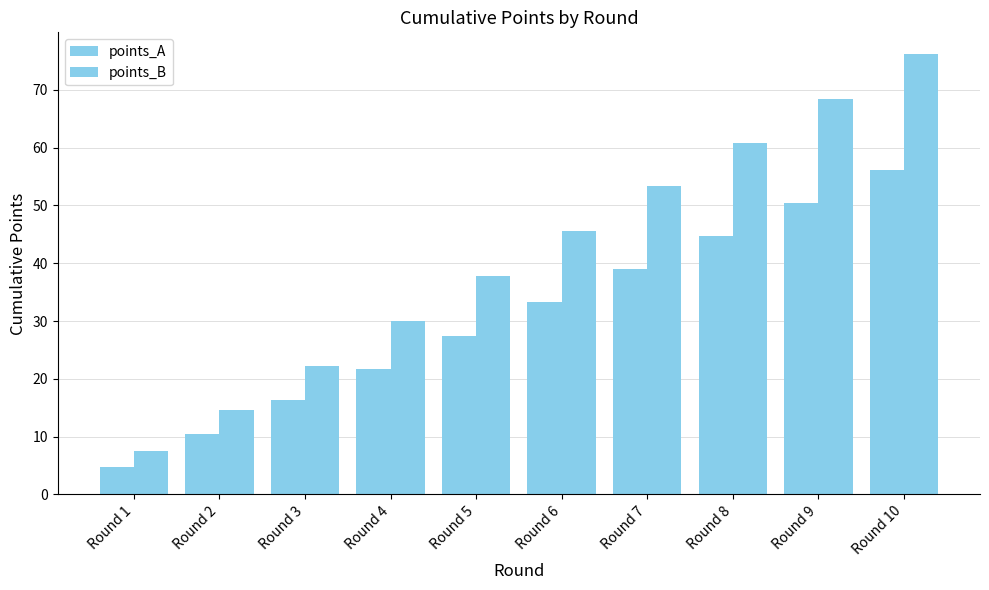

What is the sum of all points_A values?

304.2